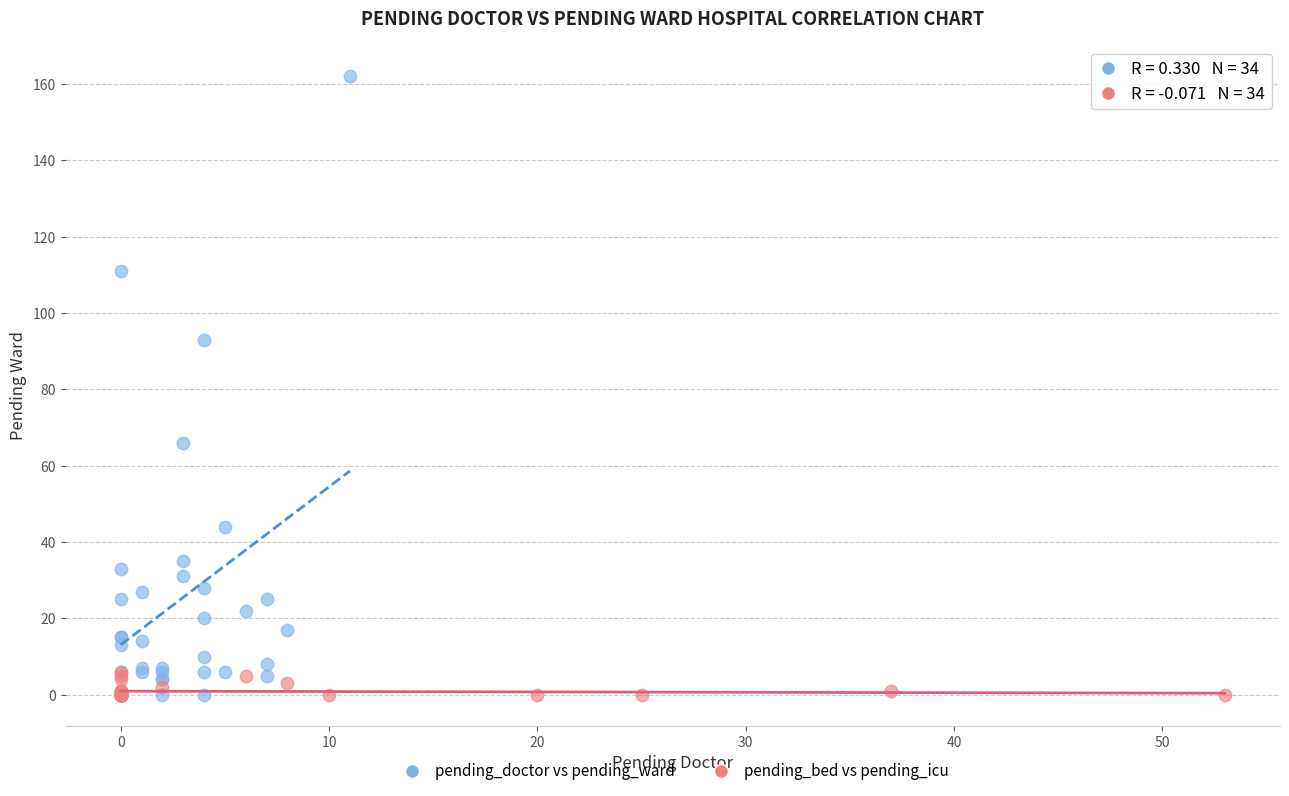

Which series reaches the maximum Y coordinate?

pending_doctor vs pending_ward